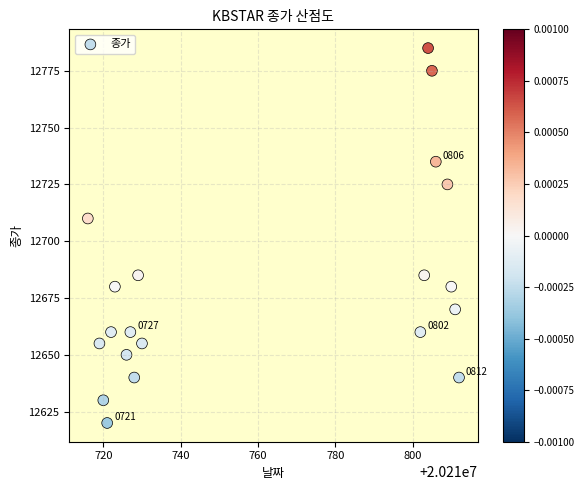

What is the range of Y values (max minus min)?

165